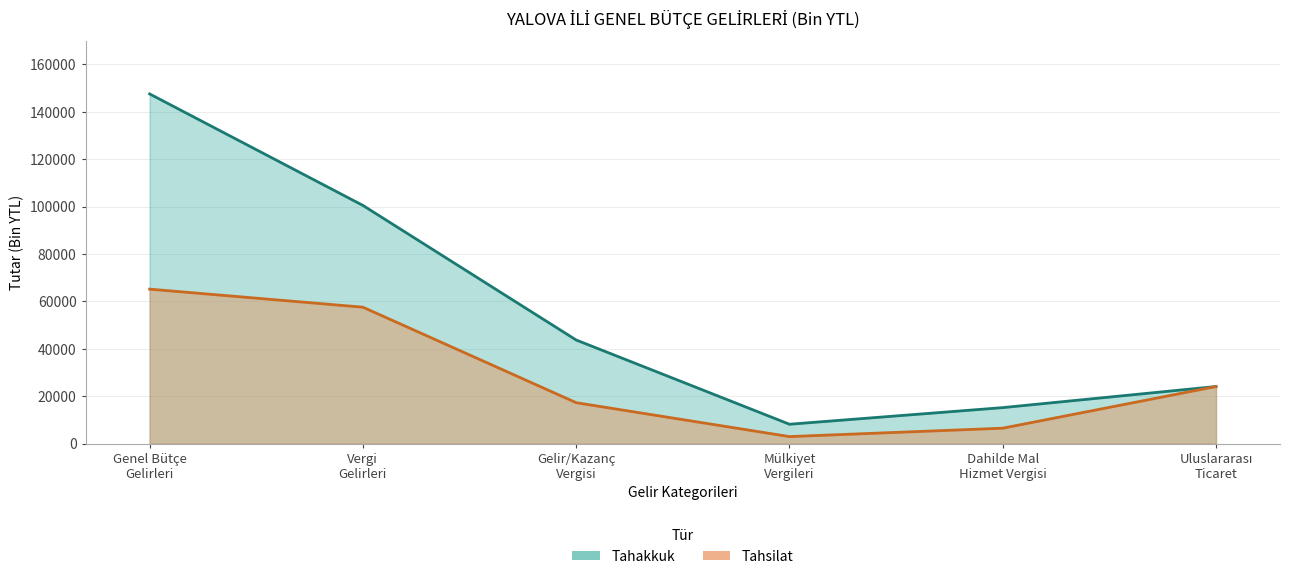

How many positive values does the Tahakkuk series have?

6